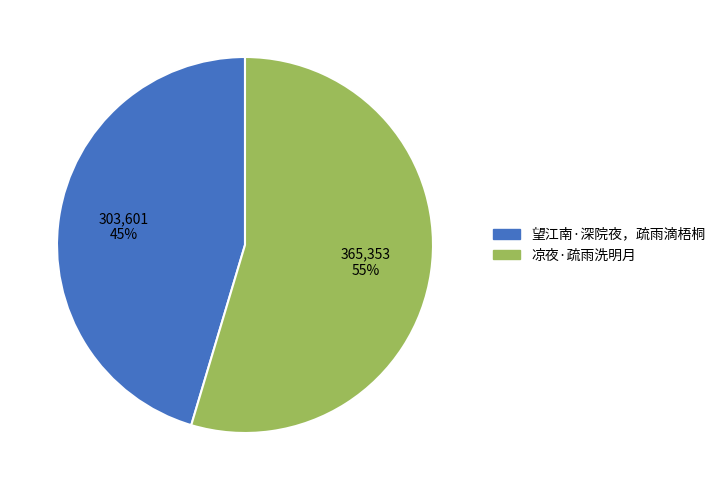

To the nearest percent, what is the combined percentage of 凉夜·疏雨洗明月 and 望江南·深院夜，疏雨滴梧桐?

100%